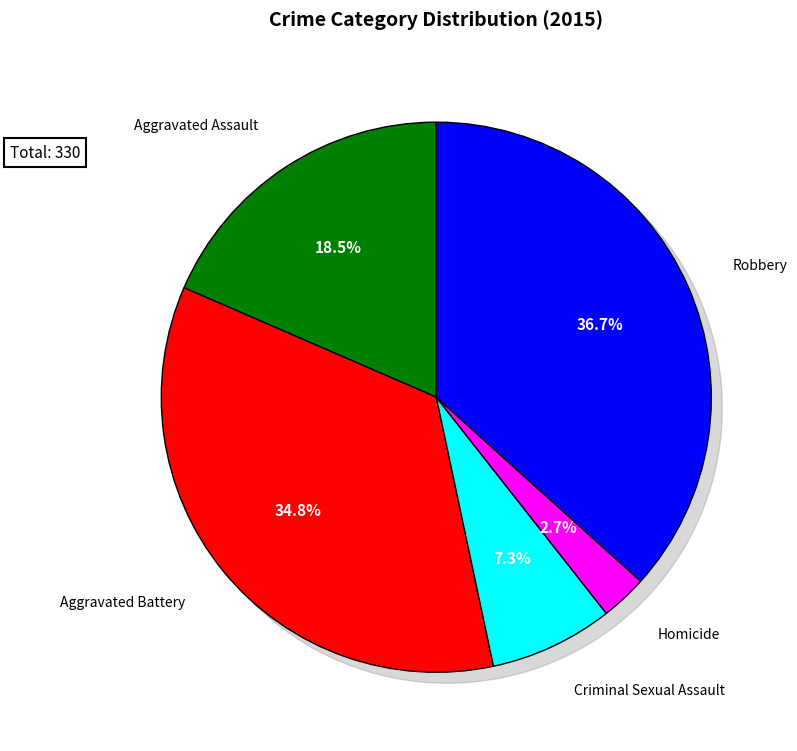

Approximately how many times larger is the value at Aggravated Assault compared to Robbery?

0.5